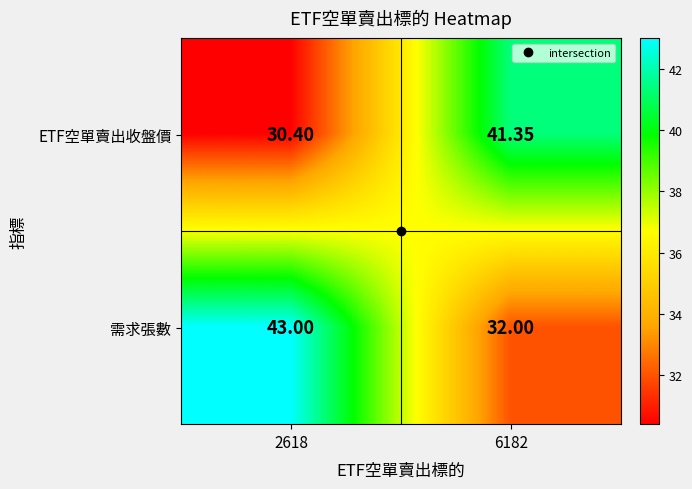

Which series changed the most between 2618 and 6182?

需求張數